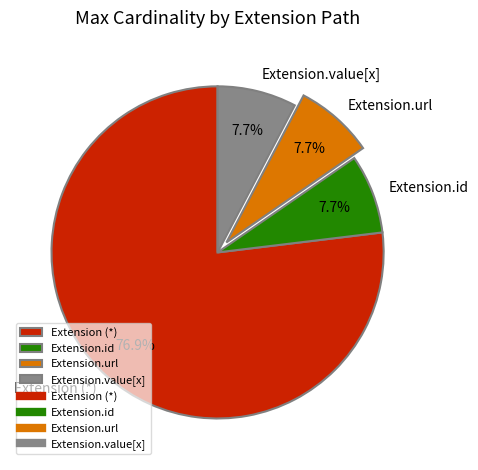

Which category has the biggest portion of the pie?

Extension (*)